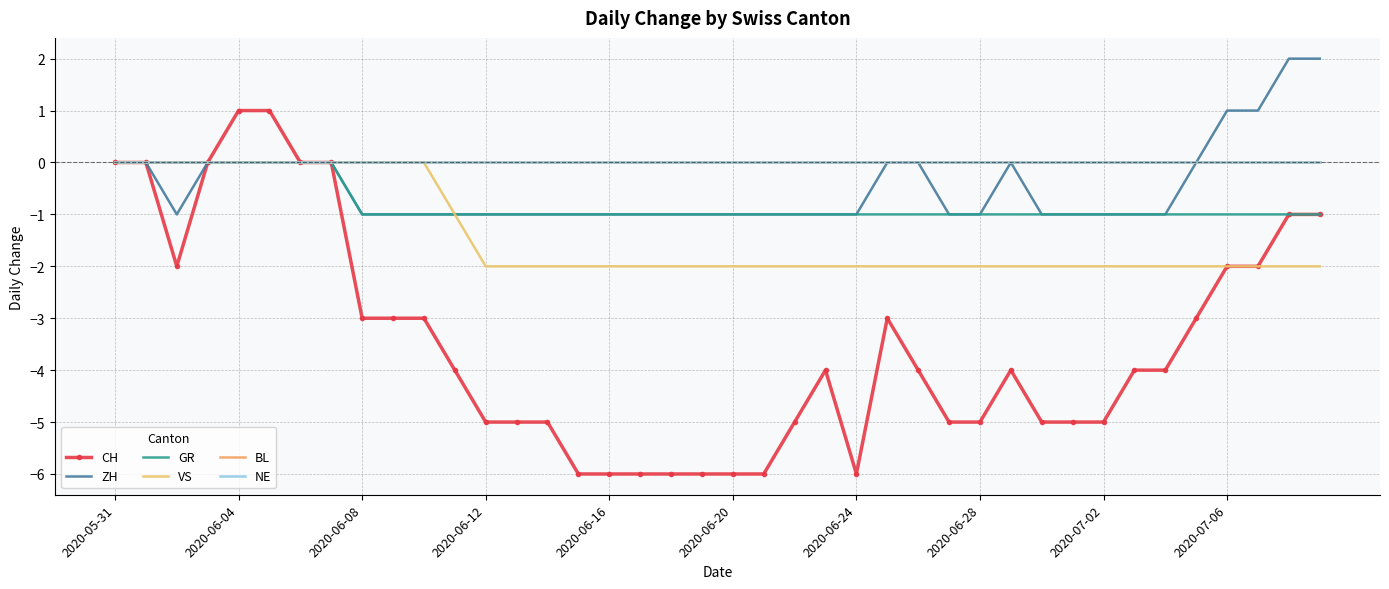

Reading left to right, what are all the values shown in this chart?

CH: 0	0	-2	0	1	1	0	0	-3	-3	-3	-4	-5	-5	-5	-6	-6	-6	-6	-6	-6	-6	-5	-4	-6	-3	-4	-5	-5	-4	-5	-5	-5	-4	-4	-3	-2	-2	-1	-1
ZH: 0	0	-1	0	0	0	0	0	-1	-1	-1	-1	-1	-1	-1	-1	-1	-1	-1	-1	-1	-1	-1	-1	-1	0	0	-1	-1	0	-1	-1	-1	-1	-1	0	1	1	2	2
GR: 0	0	0	0	0	0	0	0	-1	-1	-1	-1	-1	-1	-1	-1	-1	-1	-1	-1	-1	-1	-1	-1	-1	-1	-1	-1	-1	-1	-1	-1	-1	-1	-1	-1	-1	-1	-1	-1
VS: 0	0	0	0	0	0	0	0	0	0	0	-1	-2	-2	-2	-2	-2	-2	-2	-2	-2	-2	-2	-2	-2	-2	-2	-2	-2	-2	-2	-2	-2	-2	-2	-2	-2	-2	-2	-2
BL: 0	0	0	0	0	0	0	0	0	0	0	0	0	0	0	0	0	0	0	0	0	0	0	0	0	0	0	0	0	0	0	0	0	0	0	0	0	0	0	0
NE: 0	0	0	0	0	0	0	0	0	0	0	0	0	0	0	0	0	0	0	0	0	0	0	0	0	0	0	0	0	0	0	0	0	0	0	0	0	0	0	0